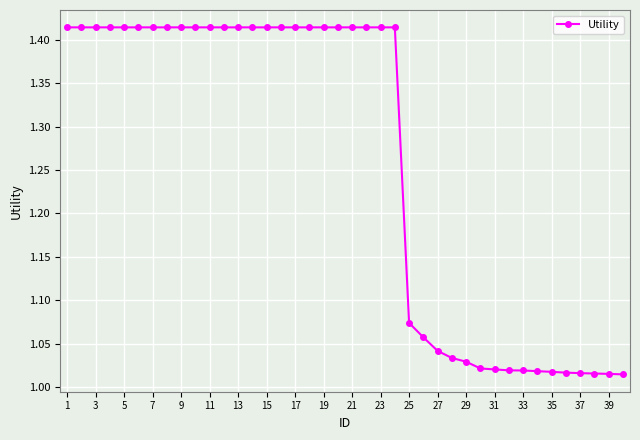

What is the difference between the maximum and minimum values?

0.4